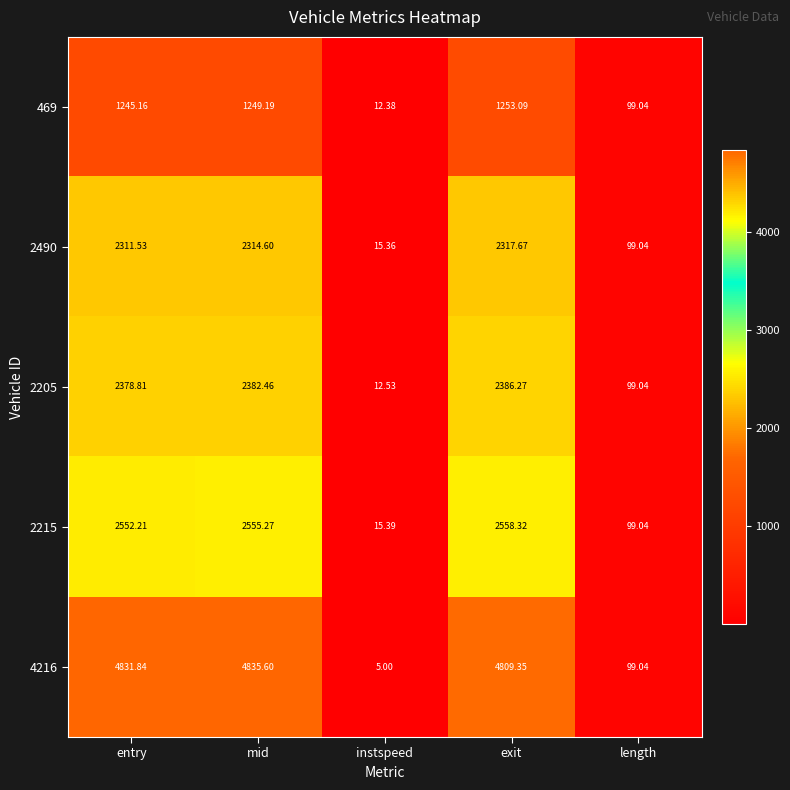

At which category is the sum across all series the highest?

mid